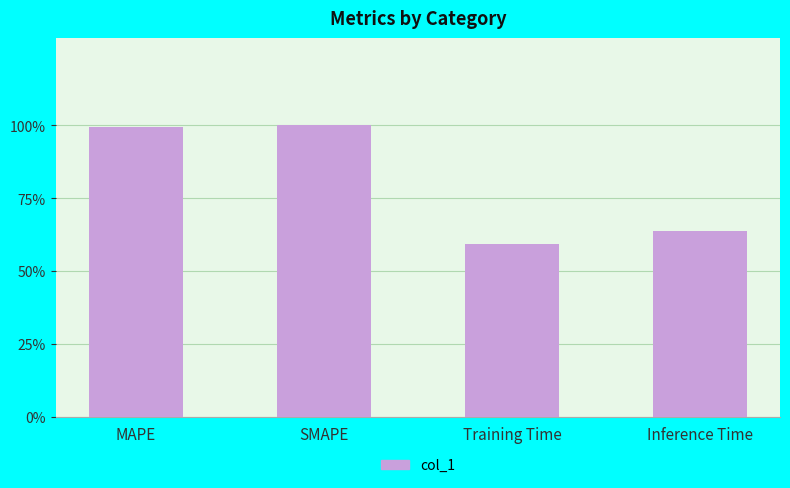

Does the chart contain any negative values?

No